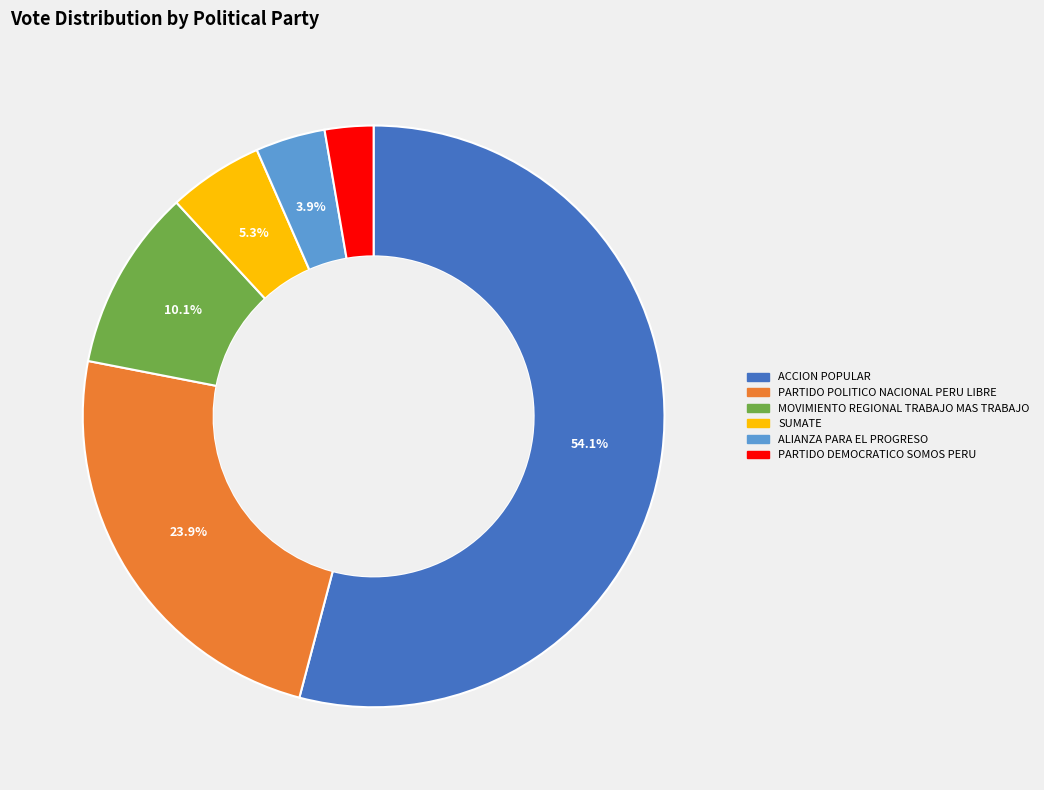

What is the majority slice?

ACCION POPULAR